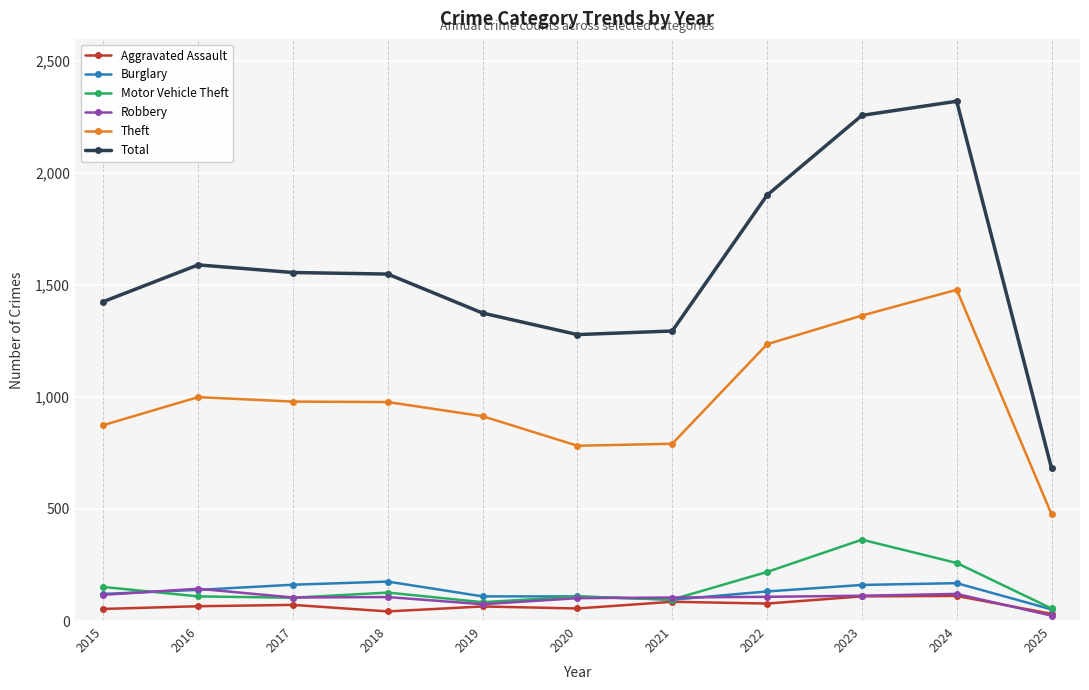

Is the value of Total at 2025 greater than the value of Aggravated Assault at 2020?

Yes